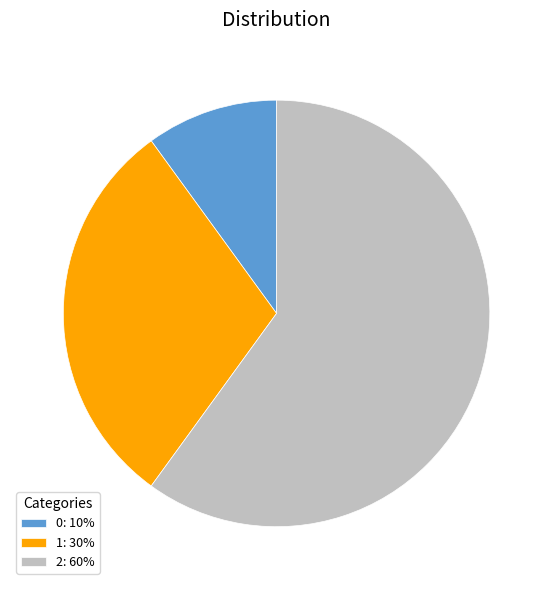

Is the sum of 1: 30% and 0: 10% greater than half?

No